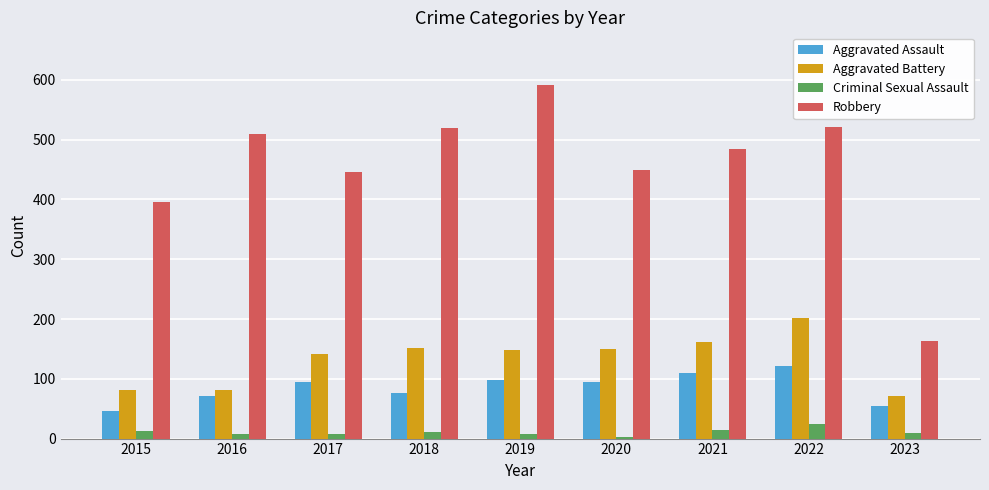

What is the difference between the maximum and minimum values in the Aggravated Assault series?

75